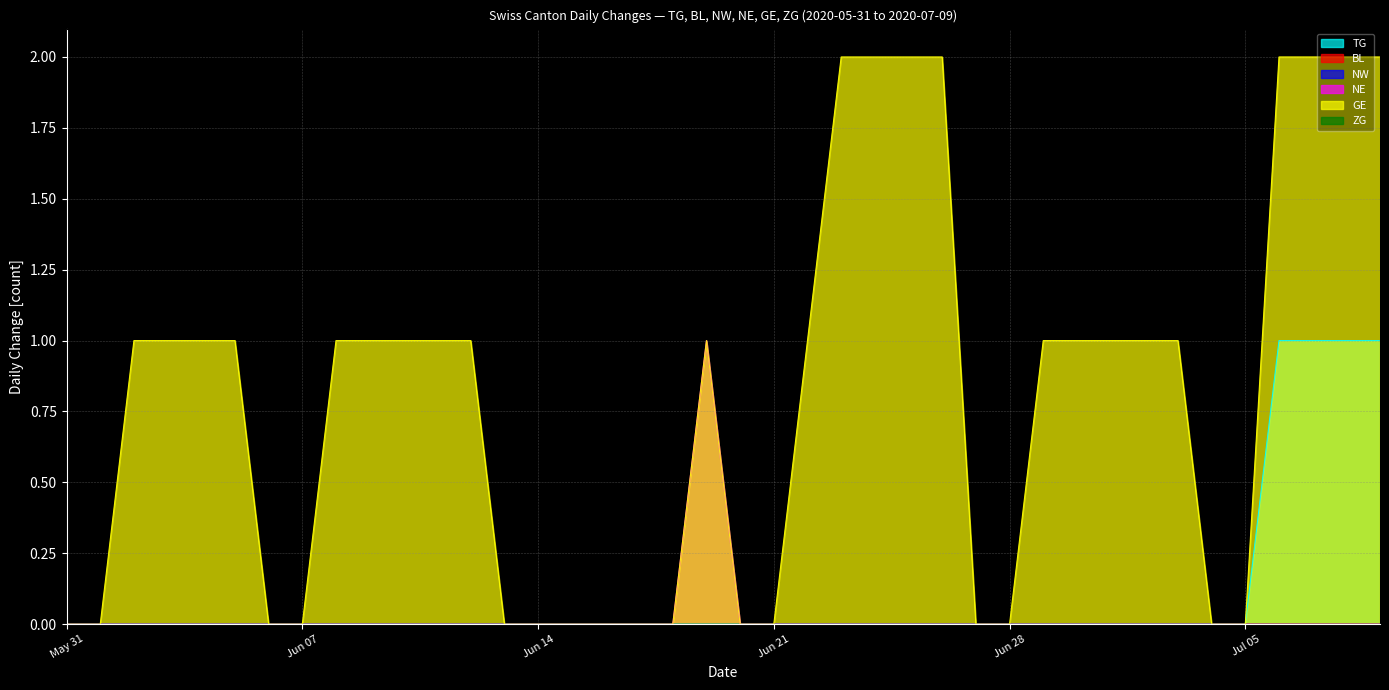

Reading left to right, extract all data points from this chart.

TG: 0	0	0	0	0	0	0	0	0	0	0	0	0	0	0	0	0	0	0	0	0	0	0	0	0	0	0	0	0	0	0	0	0	0	0	0	1	1	1	1
NE: 0	0	0	0	0	0	0	0	0	0	0	0	0	0	0	0	0	0	0	1	0	0	0	0	0	0	0	0	0	0	0	0	0	0	0	0	0	0	0	0
GE: 0	0	1	1	1	1	0	0	1	1	1	1	1	0	0	0	0	0	0	1	0	0	1	2	2	2	2	0	0	1	1	1	1	1	0	0	2	2	2	2